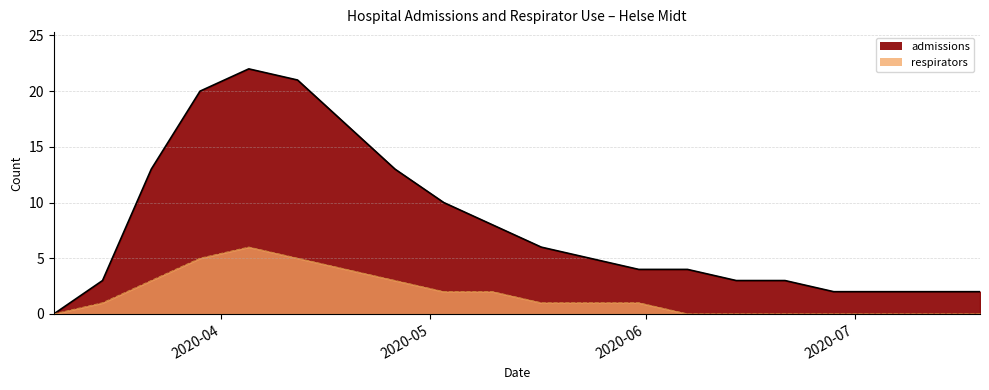

What is the average value of the respirators series?

2